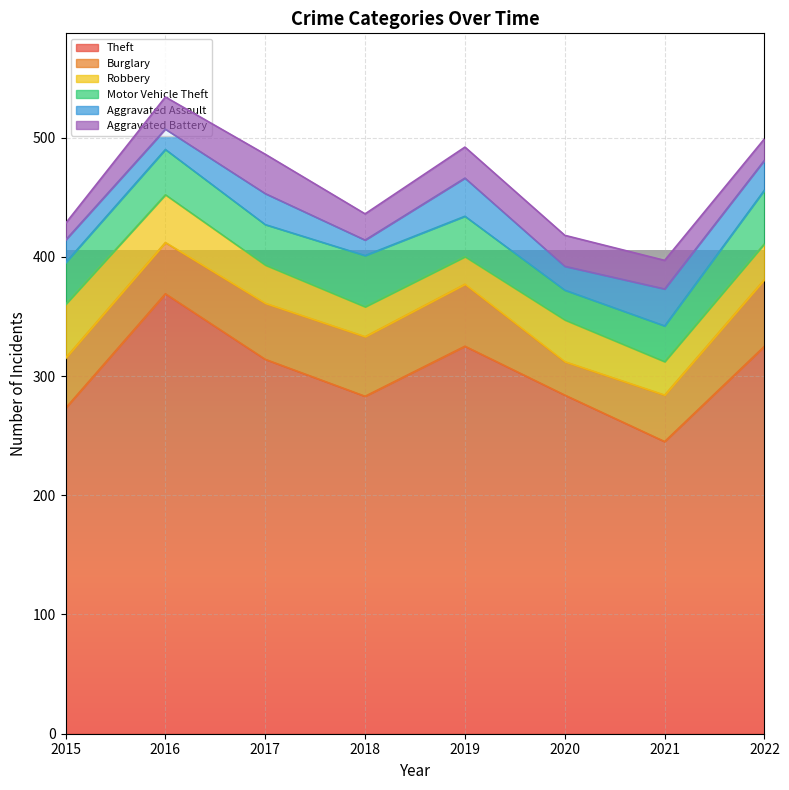

At which category does Burglary reach its first local peak?

2019